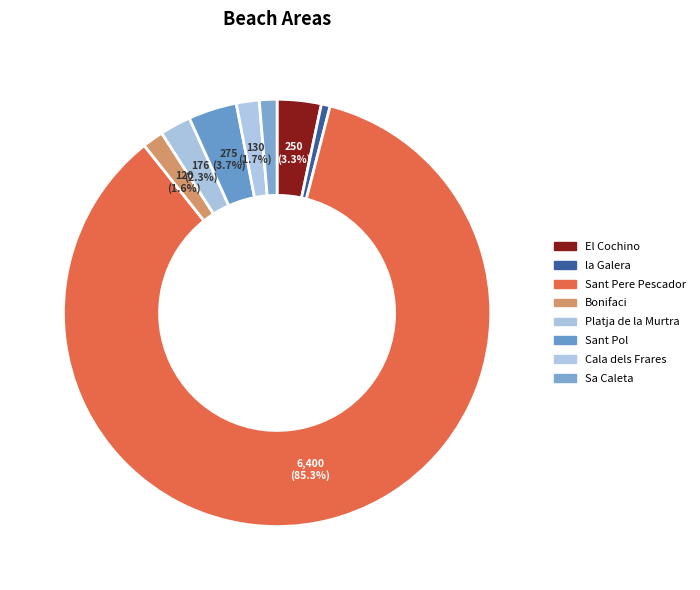

How many segments does this pie chart have?

8